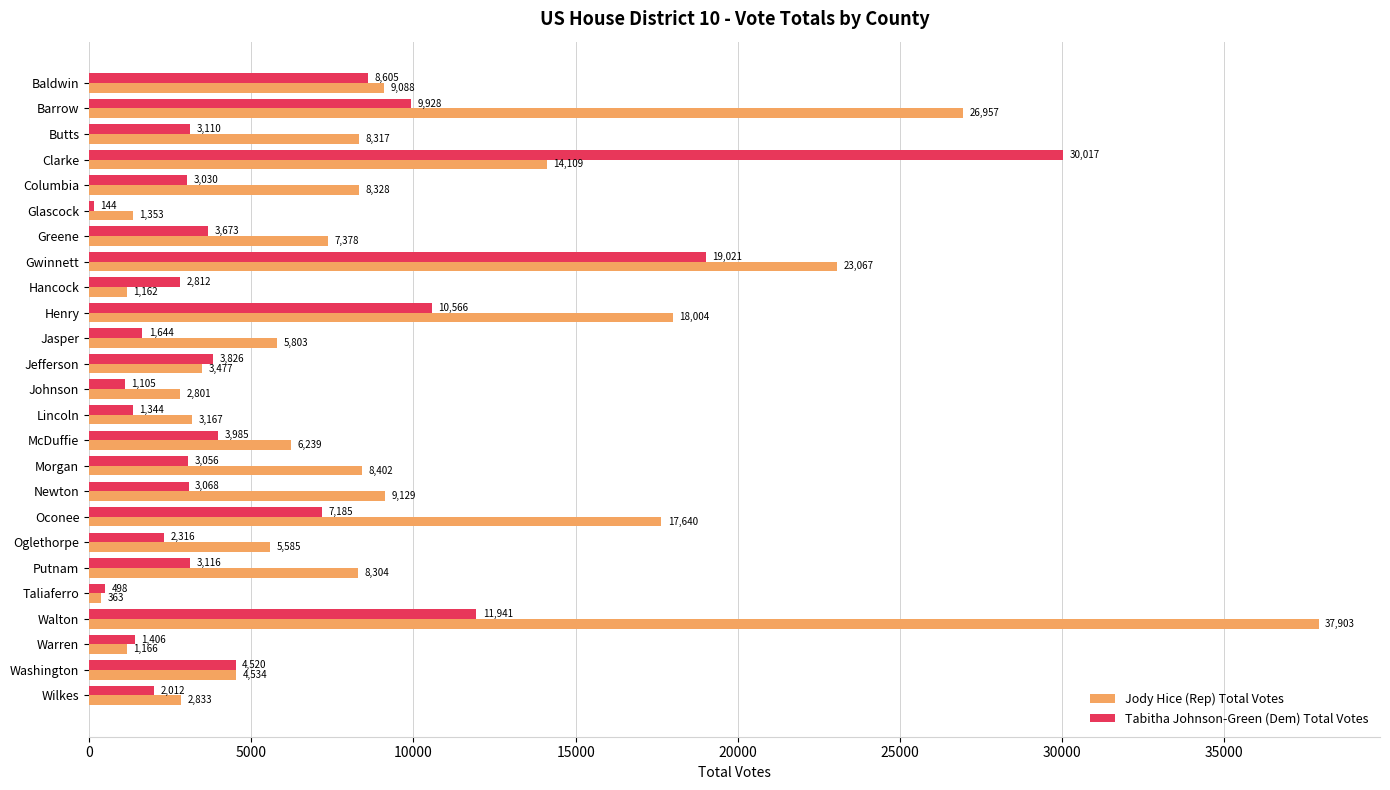

Between Clarke and Wilkes, which series saw the biggest shift?

Tabitha Johnson-Green (Dem) Total Votes